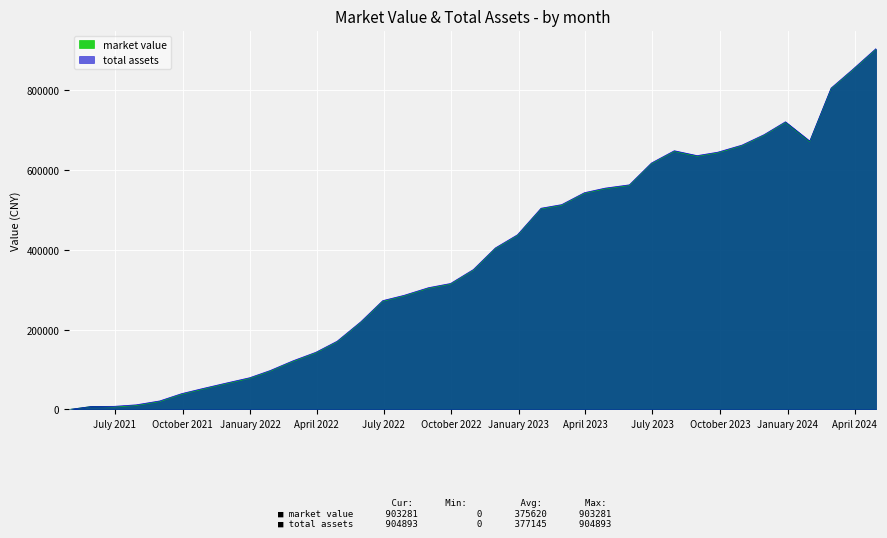

Where is the first local minimum for market value?

2021-06-30